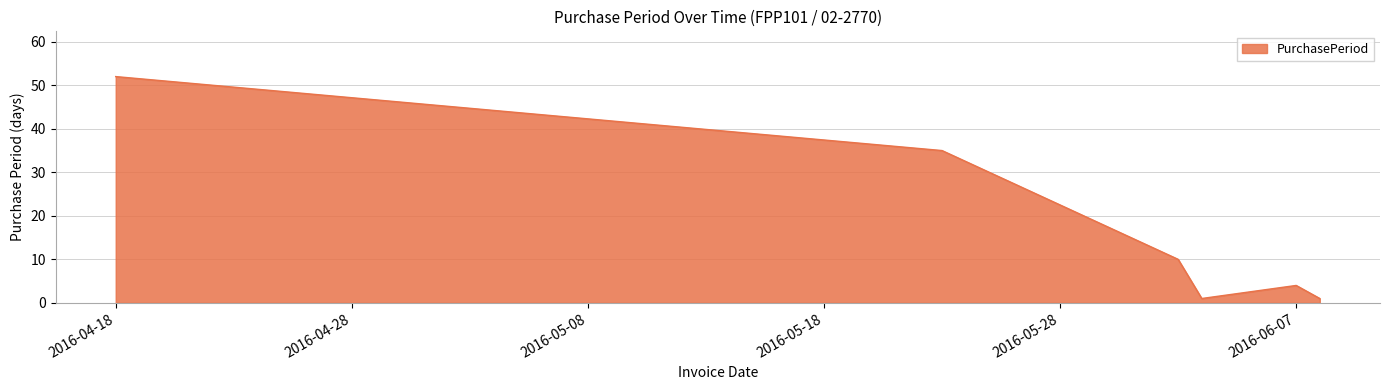

What is the difference between the maximum and second lowest values?

51